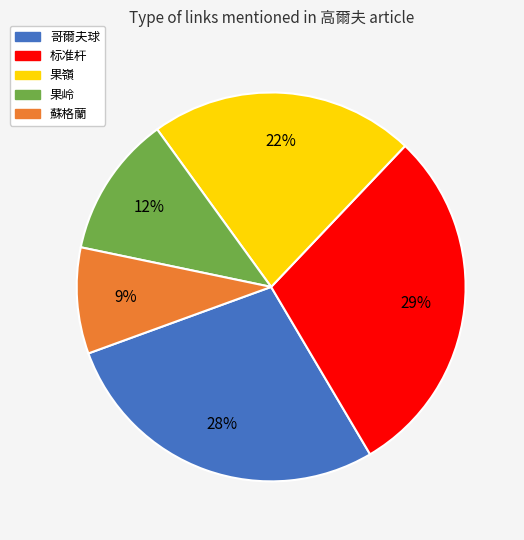

What is the largest slice in the pie chart?

标准杆